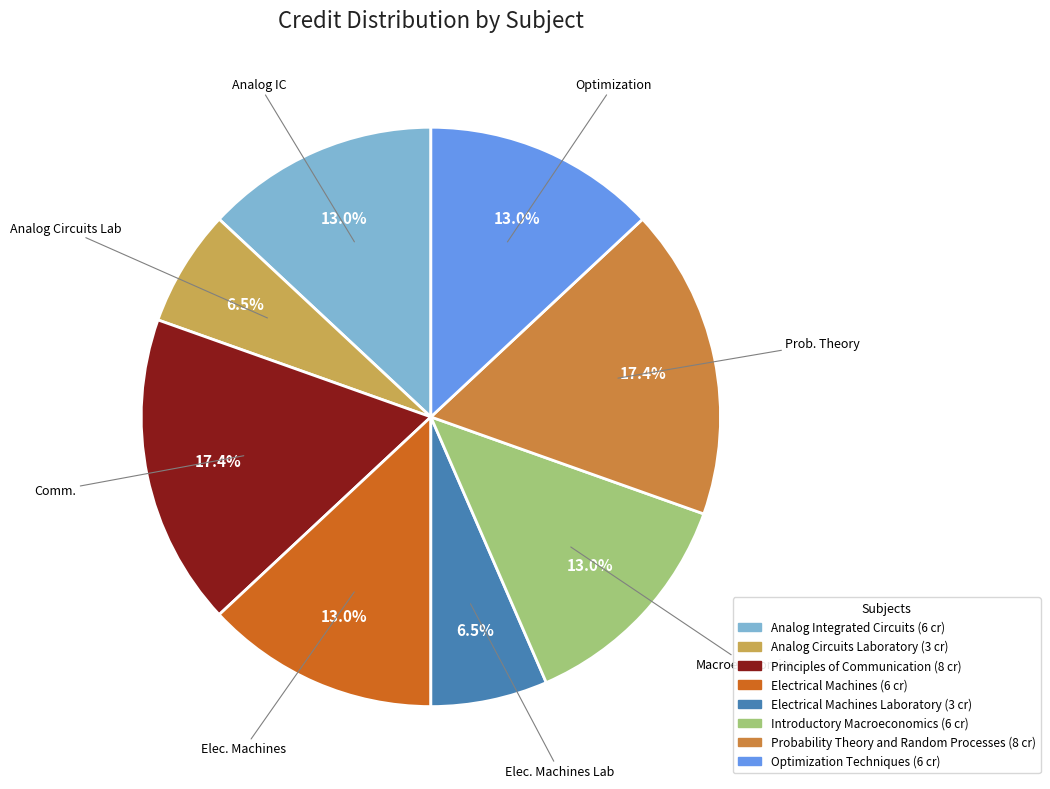

To the nearest percent, what is the difference between the largest and smallest slice percentages?

11%